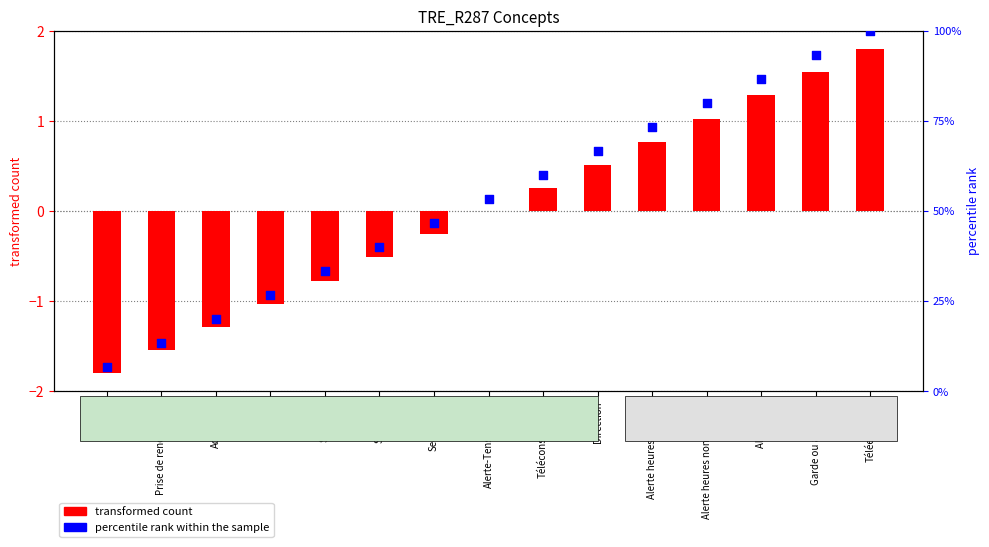

Which series has the largest Y range (max minus min)?

percentile rank within the sample